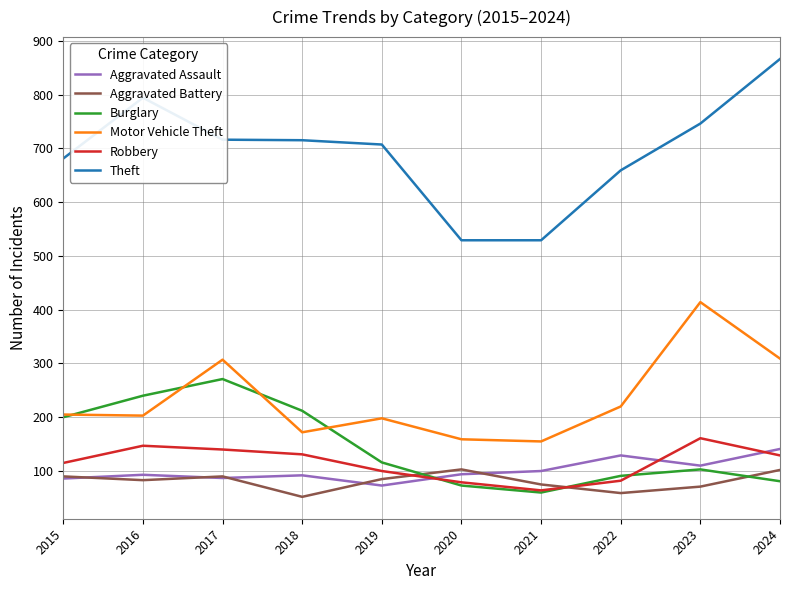

What is the minimum value for Aggravated Battery?

52